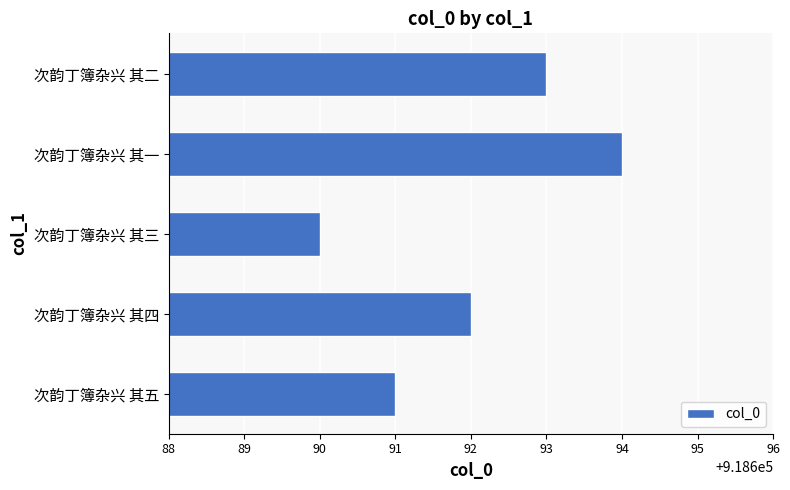

Between 次韵丁簿杂兴 其三 and 次韵丁簿杂兴 其二, which is larger?

次韵丁簿杂兴 其二